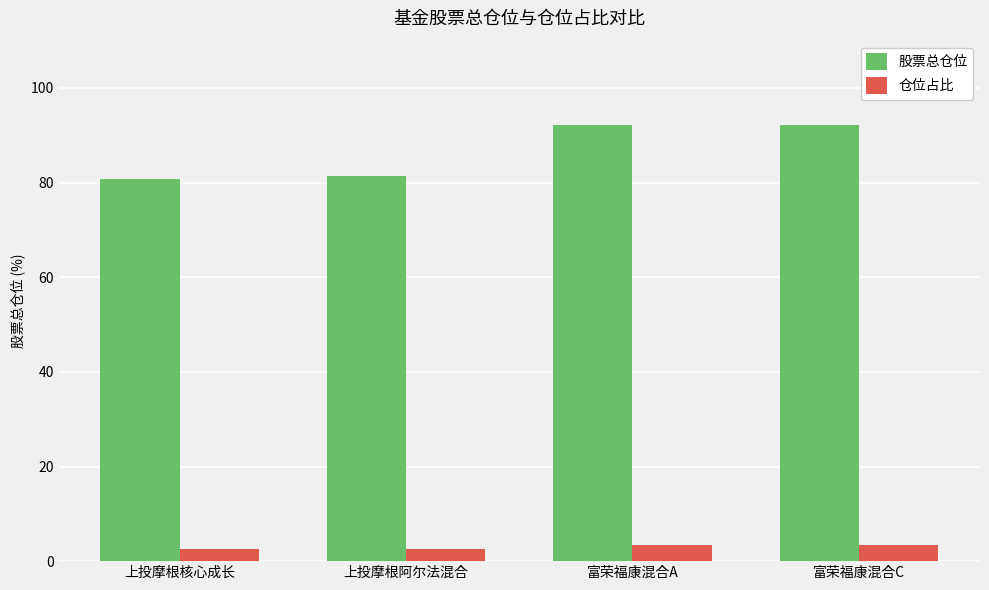

What is the maximum value shown in the chart?

92.1